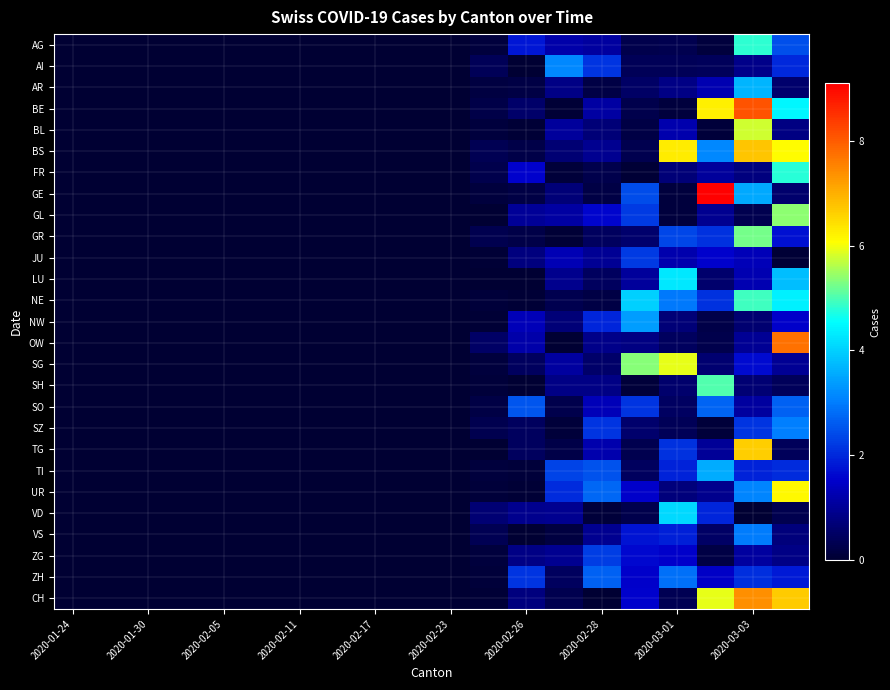

Reading left to right, extract all data points from this chart.

AG: 0.0	0.0	0.0	0.0	0.0	0.0	0.0	0.0	0.0	0.0	0.0	0.1	1.8	1.2	1.1	0.3	0.3	0.1	4.8	2.5
AI: 0.0	0.0	0.0	0.0	0.0	0.0	0.0	0.0	0.0	0.0	0.0	0.4	0.0	3.2	2.1	0.4	0.4	0.4	0.9	2.0
AR: 0.0	0.0	0.0	0.0	0.0	0.0	0.0	0.0	0.0	0.0	0.0	0.2	0.2	0.9	0.2	0.5	0.8	1.3	3.7	0.6
BE: 0.0	0.0	0.0	0.0	0.0	0.0	0.0	0.0	0.0	0.0	0.0	0.2	0.5	0.0	1.1	0.3	0.1	6.2	8.1	4.5
BL: 0.0	0.0	0.0	0.0	0.0	0.0	0.0	0.0	0.0	0.0	0.0	0.1	0.1	1.0	0.7	0.2	1.2	0.1	5.8	0.8
BS: 0.0	0.0	0.0	0.0	0.0	0.0	0.0	0.0	0.0	0.0	0.0	0.3	0.2	0.7	0.9	0.3	6.3	3.1	6.7	6.1
FR: 0.0	0.0	0.0	0.0	0.0	0.0	0.0	0.0	0.0	0.0	0.0	0.3	1.5	0.1	0.3	0.1	0.7	1.0	0.8	4.8
GE: 0.0	0.0	0.0	0.0	0.0	0.0	0.0	0.0	0.0	0.0	0.0	0.1	0.2	0.7	0.2	2.4	0.1	9.1	3.6	0.6
GL: 0.0	0.0	0.0	0.0	0.0	0.0	0.0	0.0	0.0	0.0	0.0	0.0	1.0	1.1	1.6	2.2	0.1	0.9	0.3	5.4
GR: 0.0	0.0	0.0	0.0	0.0	0.0	0.0	0.0	0.0	0.0	0.0	0.3	0.2	0.1	0.4	0.6	2.4	2.1	5.2	1.7
JU: 0.0	0.0	0.0	0.0	0.0	0.0	0.0	0.0	0.0	0.0	0.0	0.0	0.7	1.3	1.0	2.2	1.2	1.6	1.3	0.1
LU: 0.0	0.0	0.0	0.0	0.0	0.0	0.0	0.0	0.0	0.0	0.0	0.0	0.0	0.9	0.5	1.1	4.3	0.6	1.3	3.8
NE: 0.0	0.0	0.0	0.0	0.0	0.0	0.0	0.0	0.0	0.0	0.0	0.1	0.0	0.3	0.2	4.0	3.0	2.1	4.9	4.4
NW: 0.0	0.0	0.0	0.0	0.0	0.0	0.0	0.0	0.0	0.0	0.0	0.1	1.3	0.7	2.0	3.4	0.7	0.2	0.6	1.5
OW: 0.0	0.0	0.0	0.0	0.0	0.0	0.0	0.0	0.0	0.0	0.0	0.5	1.2	0.0	0.9	0.8	0.5	0.3	1.0	7.7
SG: 0.0	0.0	0.0	0.0	0.0	0.0	0.0	0.0	0.0	0.0	0.0	0.1	0.4	1.1	0.5	5.4	5.9	0.6	1.7	1.0
SH: 0.0	0.0	0.0	0.0	0.0	0.0	0.0	0.0	0.0	0.0	0.0	0.1	0.0	0.8	0.8	0.1	0.6	5.0	0.7	0.4
SO: 0.0	0.0	0.0	0.0	0.0	0.0	0.0	0.0	0.0	0.0	0.0	0.2	2.5	0.2	1.3	2.2	0.5	2.7	1.1	2.7
SZ: 0.0	0.0	0.0	0.0	0.0	0.0	0.0	0.0	0.0	0.0	0.0	0.3	0.5	0.1	2.2	0.6	0.4	0.1	2.1	3.1
TG: 0.0	0.0	0.0	0.0	0.0	0.0	0.0	0.0	0.0	0.0	0.0	0.0	0.4	0.2	1.2	0.3	2.1	1.0	6.6	0.4
TI: 0.0	0.0	0.0	0.0	0.0	0.0	0.0	0.0	0.0	0.0	0.0	0.1	0.1	2.3	2.5	0.4	1.9	3.6	1.9	2.0
UR: 0.0	0.0	0.0	0.0	0.0	0.0	0.0	0.0	0.0	0.0	0.0	0.1	0.1	2.0	2.8	1.5	0.7	0.9	3.1	6.1
VD: 0.0	0.0	0.0	0.0	0.0	0.0	0.0	0.0	0.0	0.0	0.0	0.7	0.9	0.9	0.1	0.3	4.1	2.0	0.0	0.3
VS: 0.0	0.0	0.0	0.0	0.0	0.0	0.0	0.0	0.0	0.0	0.0	0.3	0.0	0.2	1.0	1.8	1.9	0.5	3.0	0.7
ZG: 0.0	0.0	0.0	0.0	0.0	0.0	0.0	0.0	0.0	0.0	0.0	0.1	0.8	0.9	2.3	1.6	1.5	0.2	1.1	0.8
ZH: 0.0	0.0	0.0	0.0	0.0	0.0	0.0	0.0	0.0	0.0	0.0	0.1	2.2	0.4	2.7	1.5	2.9	1.5	2.1	1.8
CH: 0.0	0.0	0.0	0.0	0.0	0.0	0.0	0.0	0.0	0.0	0.0	0.1	0.8	0.3	0.0	1.6	0.4	5.9	7.4	6.7